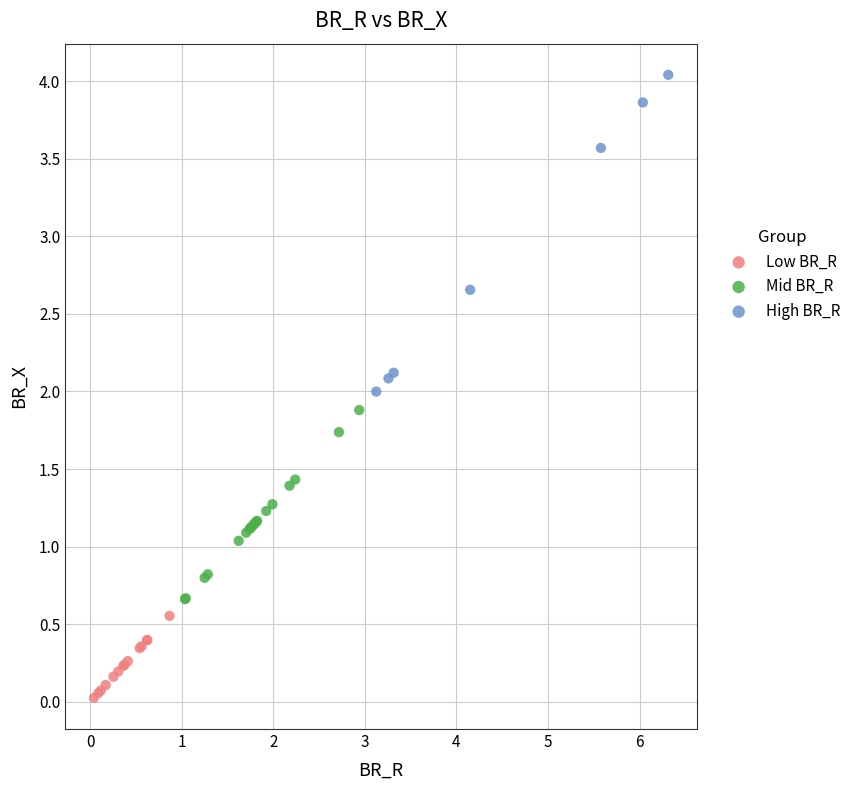

Which series contains the lowest Y value?

Low BR_R